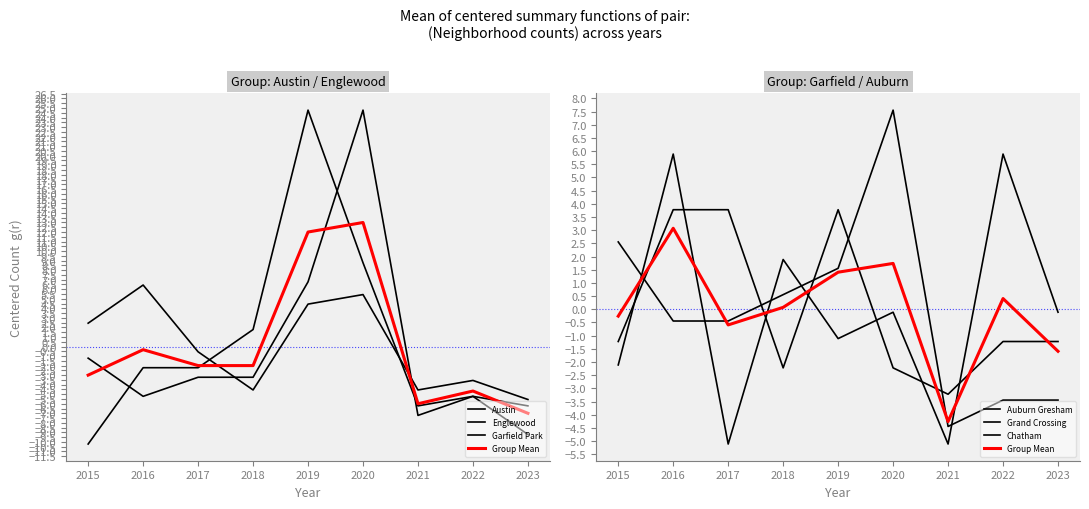

Between 2019 and 2020, which series saw the biggest shift?

Austin